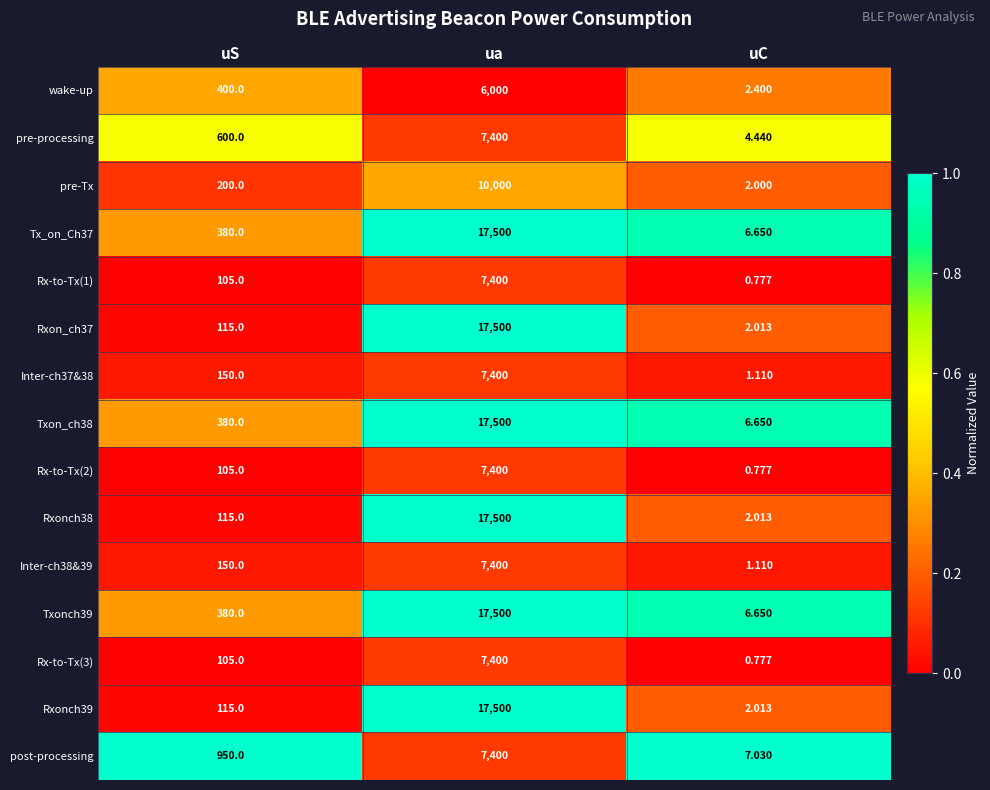

At which label does Txonch39 reach its minimum?

uC